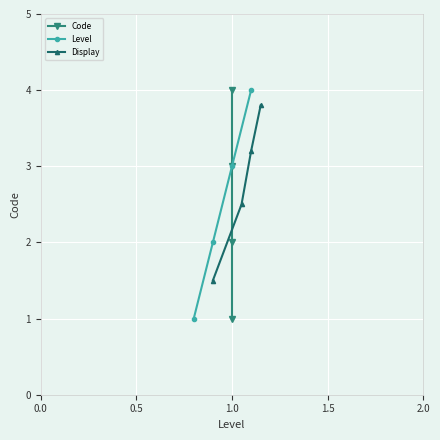

Is this an area chart (filled region under the line)?

No